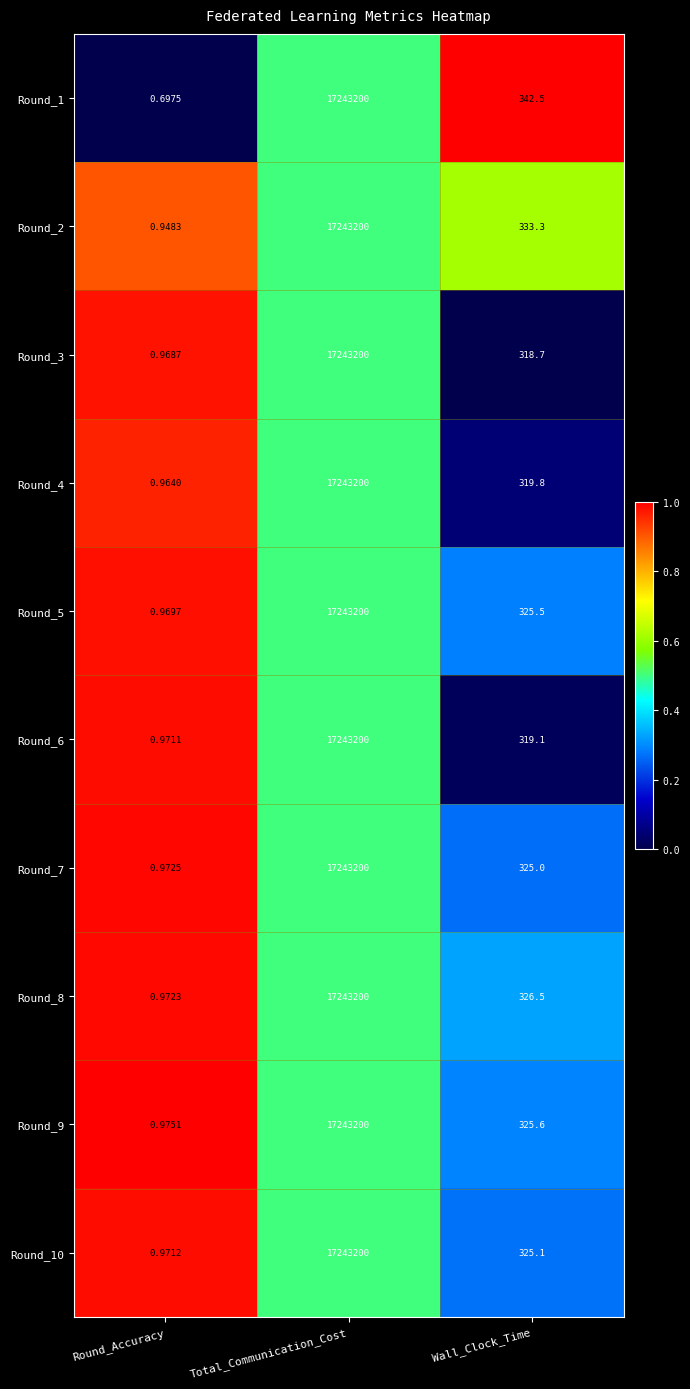

Rank the categories by Round_10 value from highest to lowest.

Total_Communication_Cost, Wall_Clock_Time, Round_Accuracy